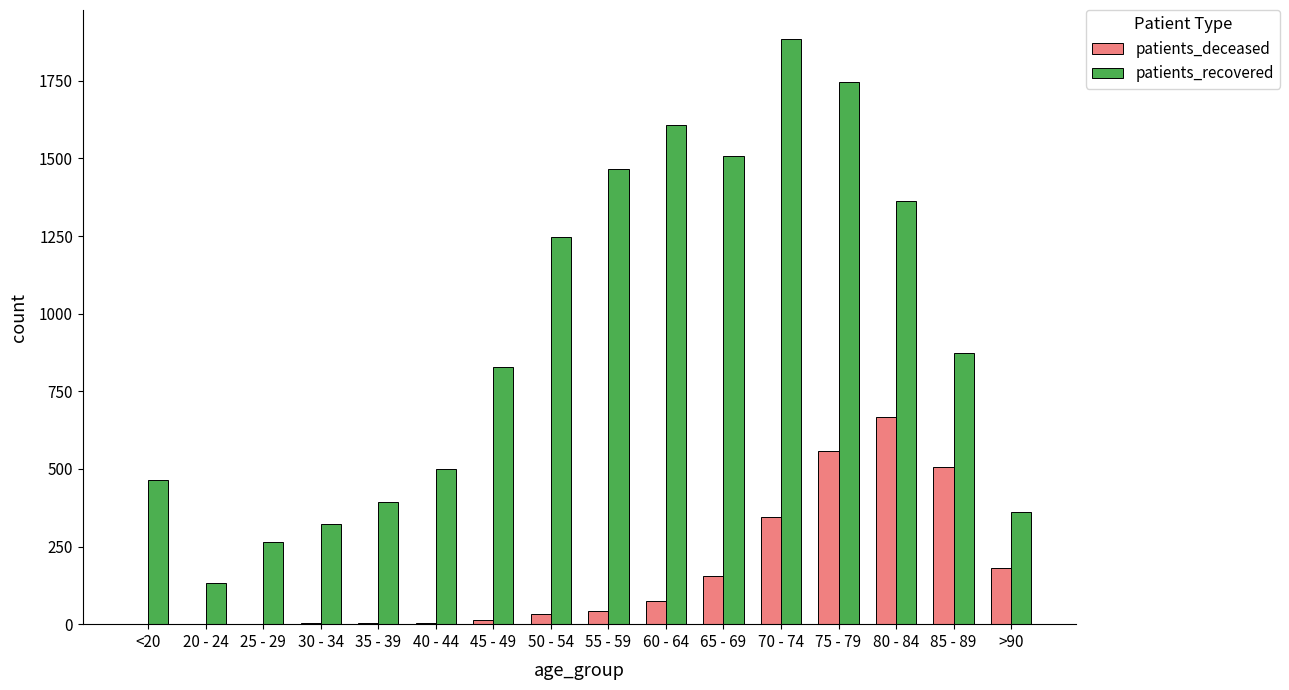

True or false: patients_recovered has a value of 1607 at 60 - 64.

True